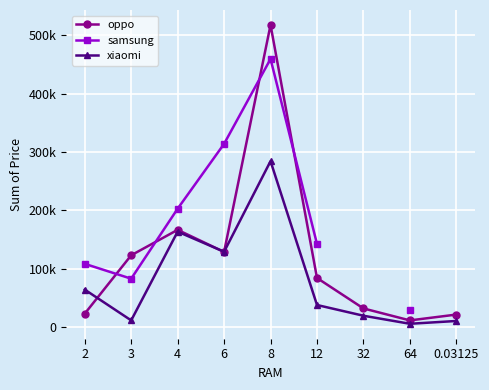

At which label does samsung first exceed 202967?

6